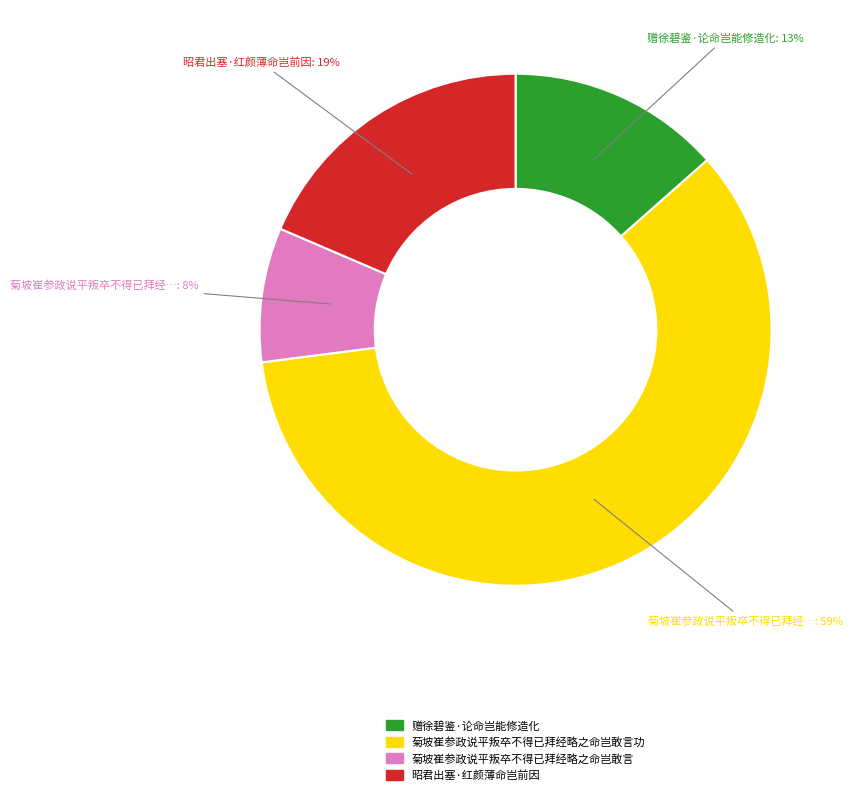

Is there any slice that represents more than half of the pie?

Yes